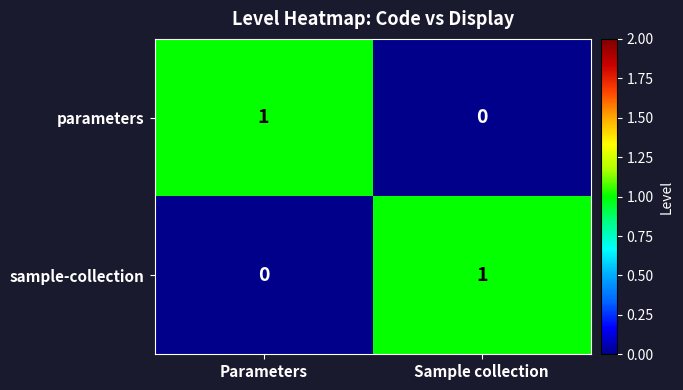

What is the greatest value displayed?

1